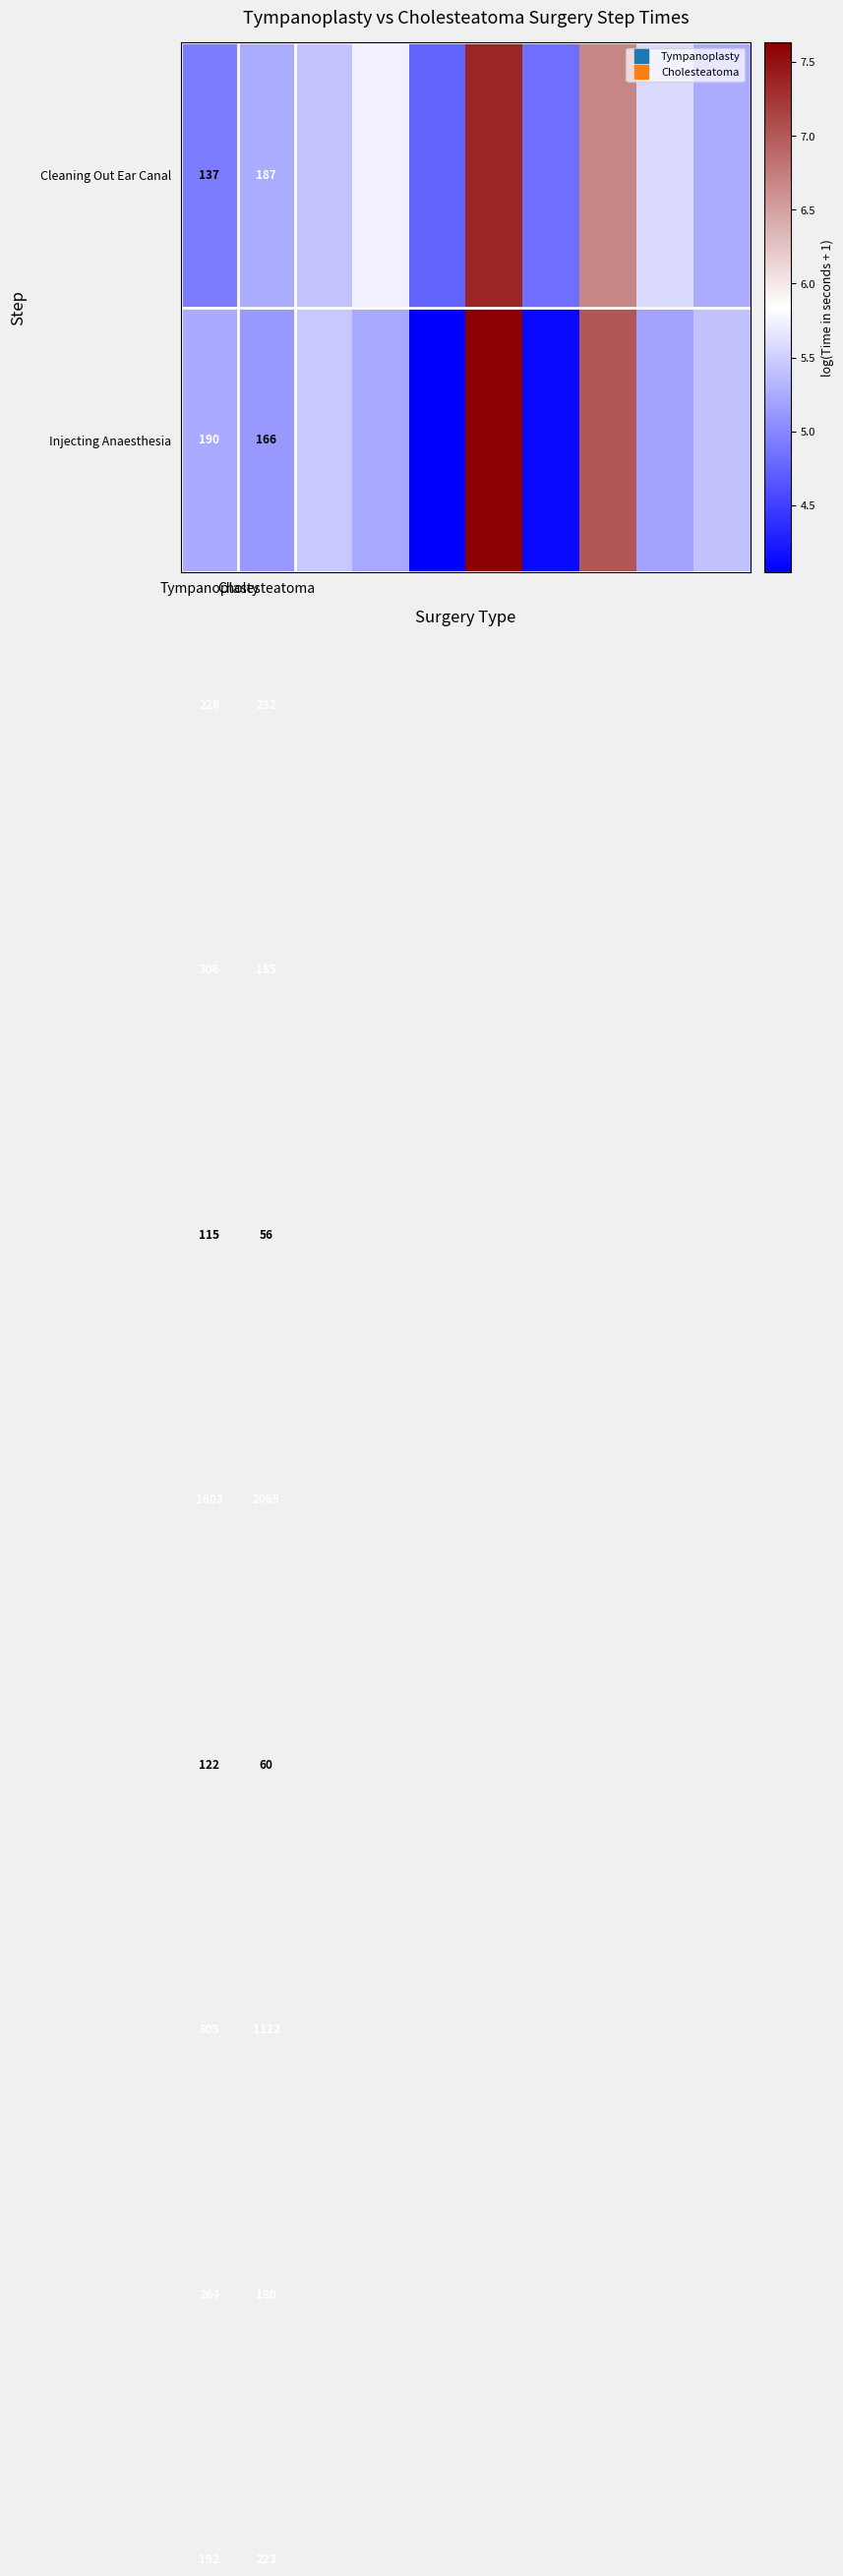

At how many categories does at least one series exceed 7?

2